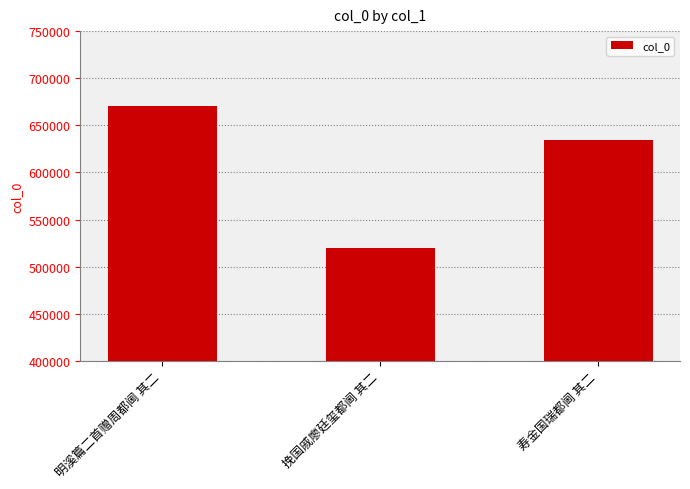

The chart shows a value of 1059554 at 明溪篇二首赠周都阃 其二. True or false?

False